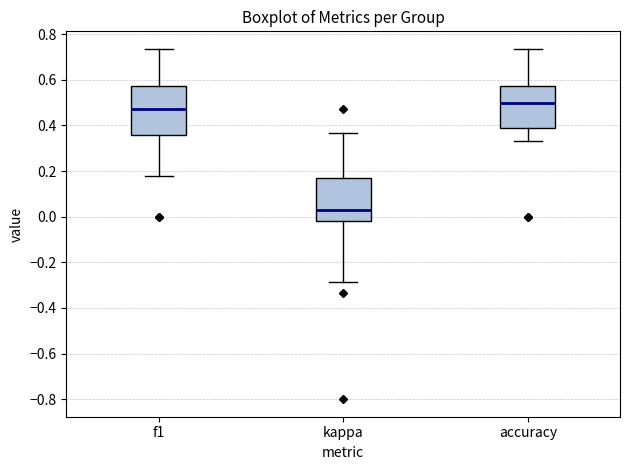

Which box has the lowest median line?

kappa